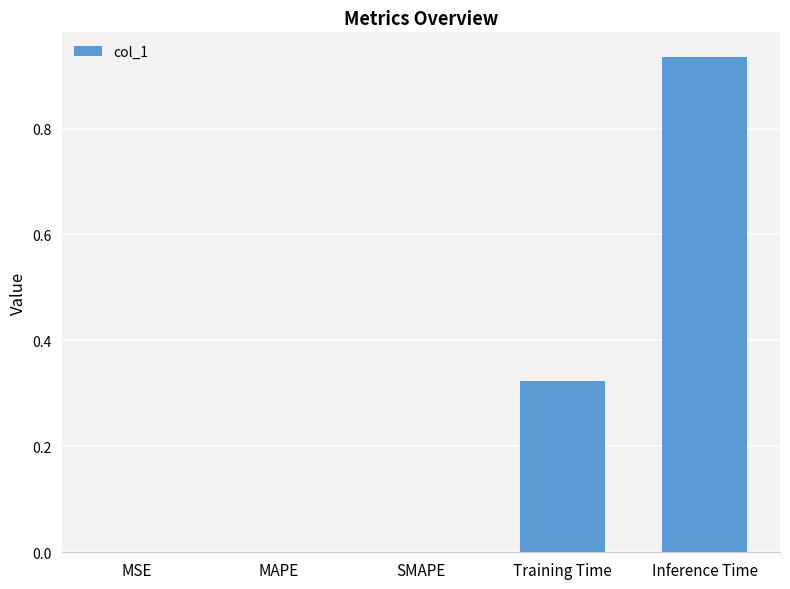

The chart shows a value of 0.0 at SMAPE. True or false?

True